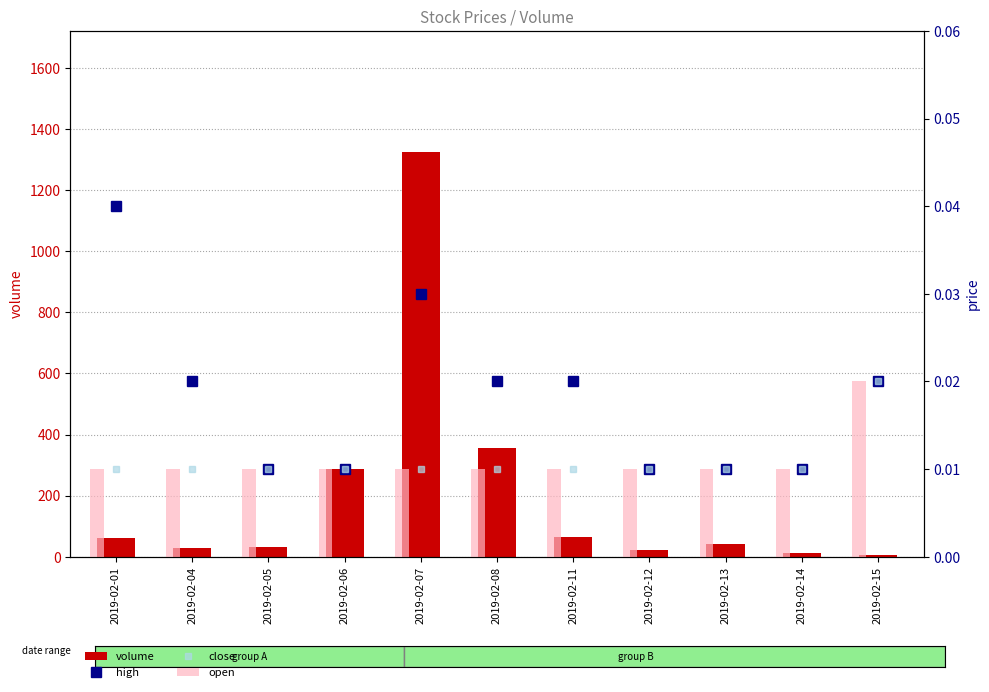

Reading left to right, list all the values displayed in this chart.

volume: 60.0	29.0	31.0	288.0	1325.0	357.0	64.0	23.0	41.0	12.0	4.0
high: 0.0	0.0	0.0	0.0	0.0	0.0	0.0	0.0	0.0	0.0	0.0
close: 0.0	0.0	0.0	0.0	0.0	0.0	0.0	0.0	0.0	0.0	0.0
open: 0.0	0.0	0.0	0.0	0.0	0.0	0.0	0.0	0.0	0.0	0.0